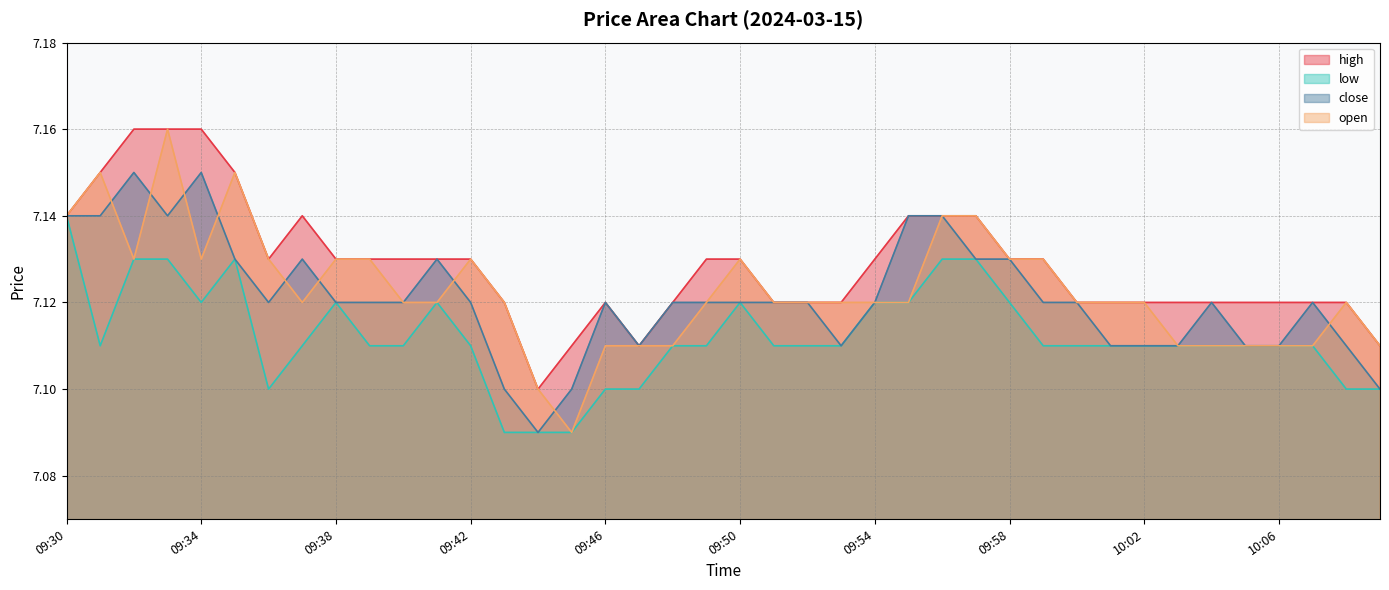

What is the lowest value of the open series?

7.1